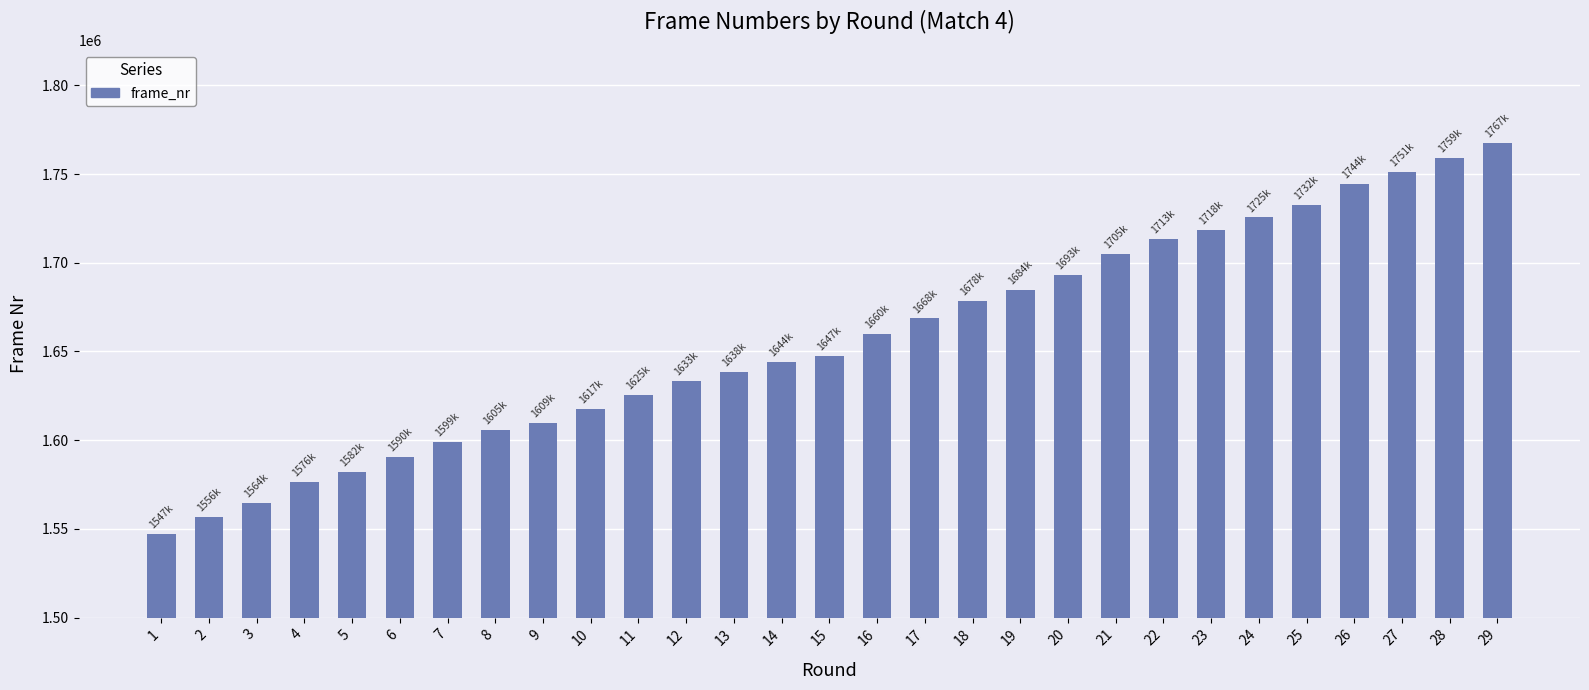

List the labels in order of value, smallest first.

1, 2, 3, 4, 5, 6, 7, 8, 9, 10, 11, 12, 13, 14, 15, 16, 17, 18, 19, 20, 21, 22, 23, 24, 25, 26, 27, 28, 29